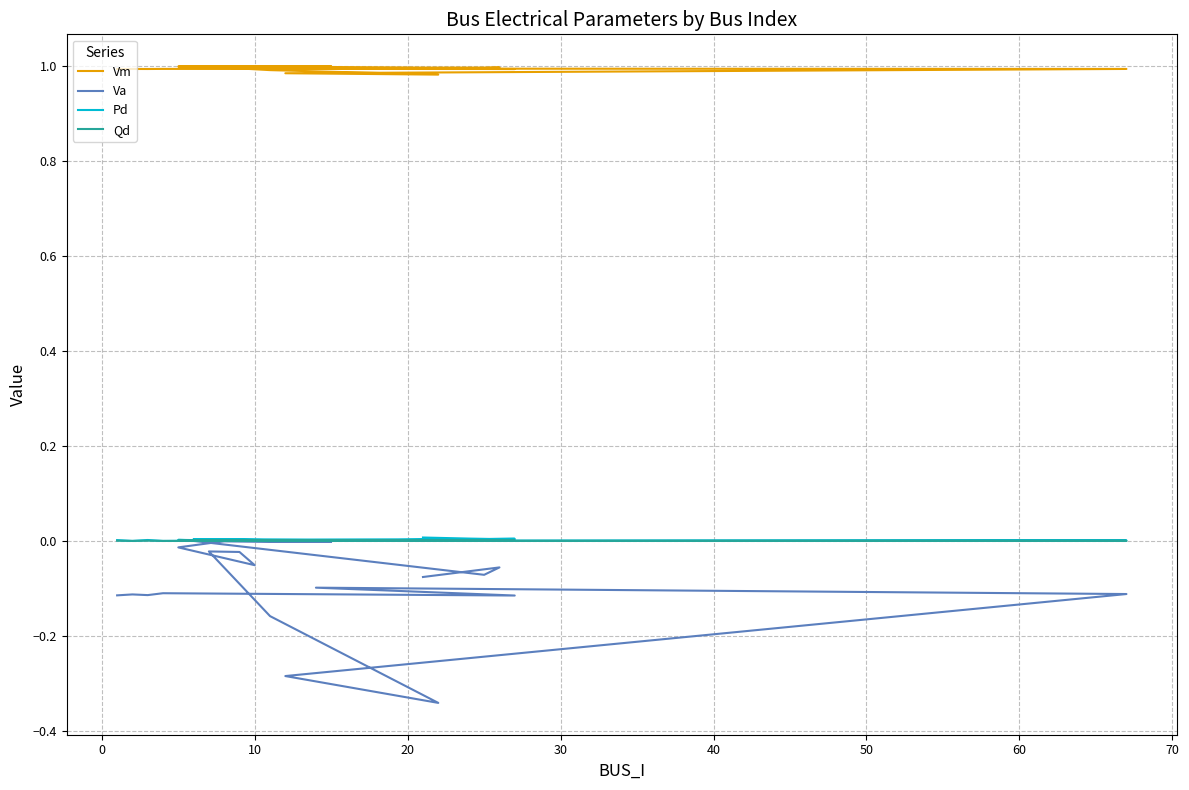

How many data points does each series have?

20